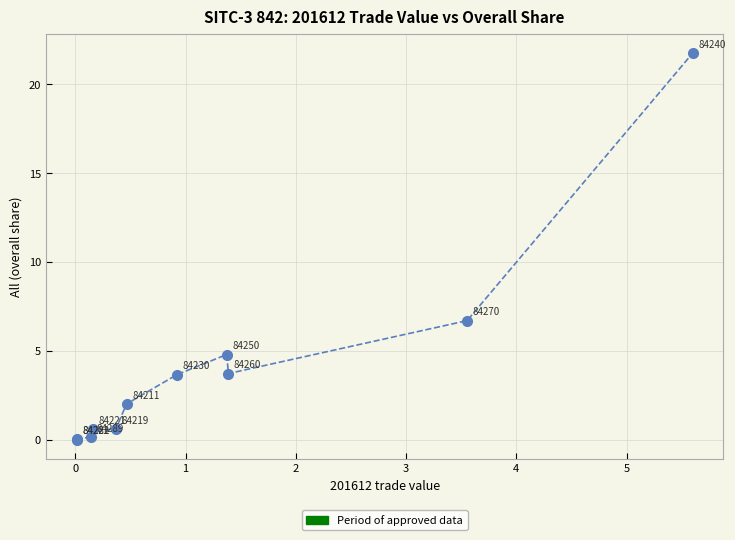

What Y value in the scatter plot is closest to 10?

6.7